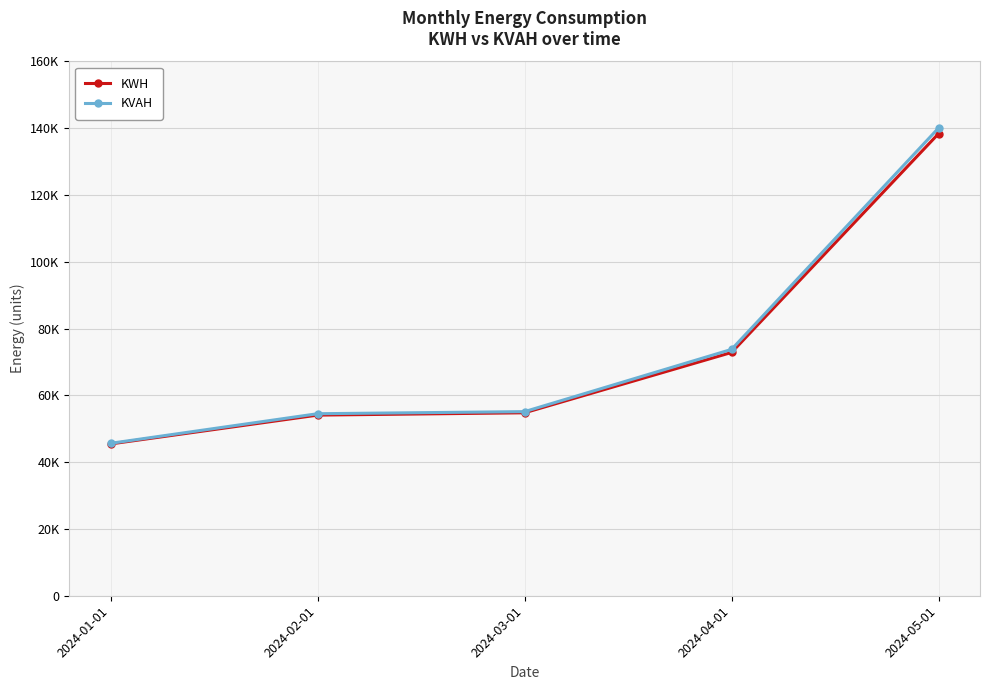

What is the value of the KWH point at the 2nd from the left?

54095.7